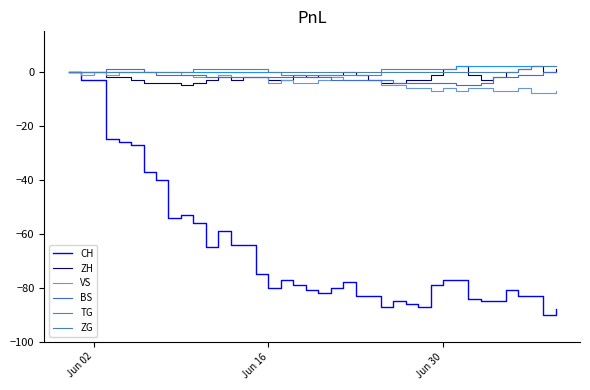

What is the minimum value for CH?

-90